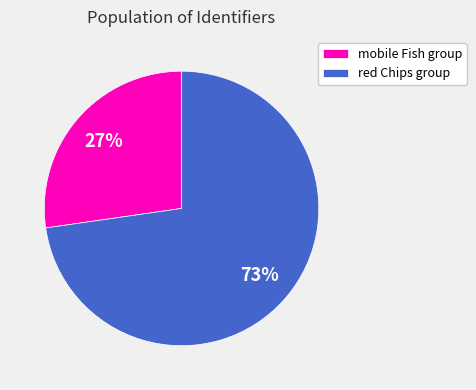

How many slices are in this pie chart?

2